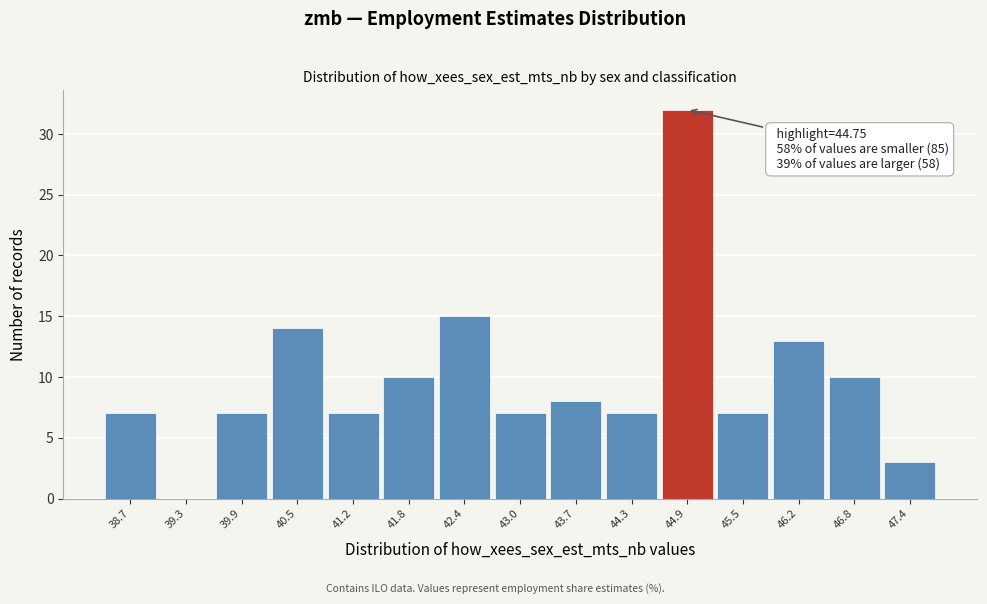

Over which range of the x-axis is the bar tallest?

44.6 to 45.2